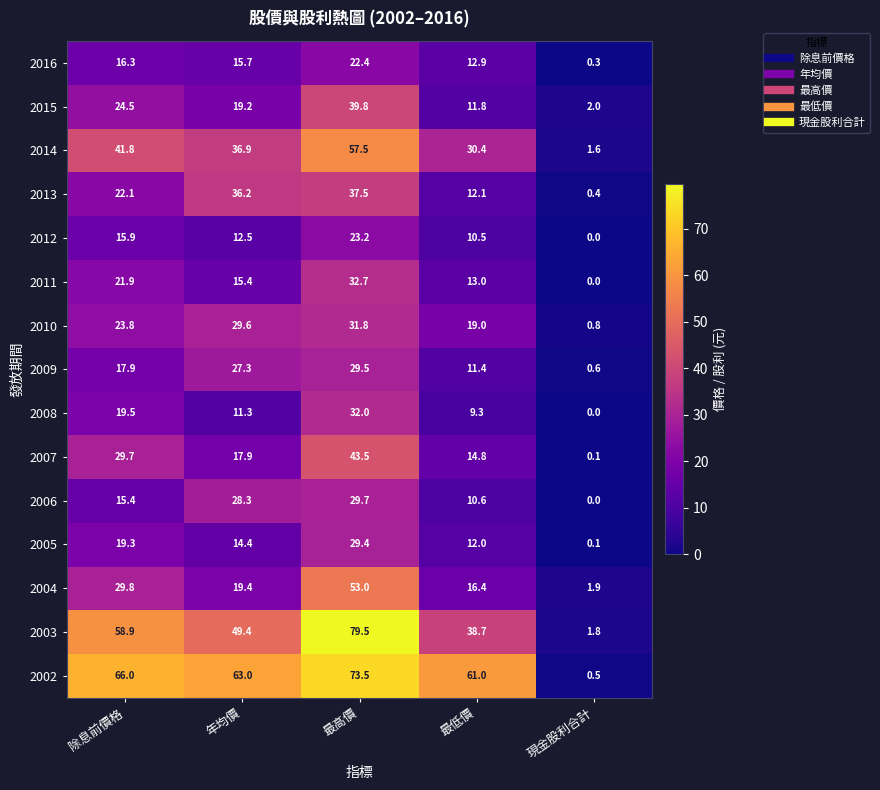

Count the number of categories in the chart.

5